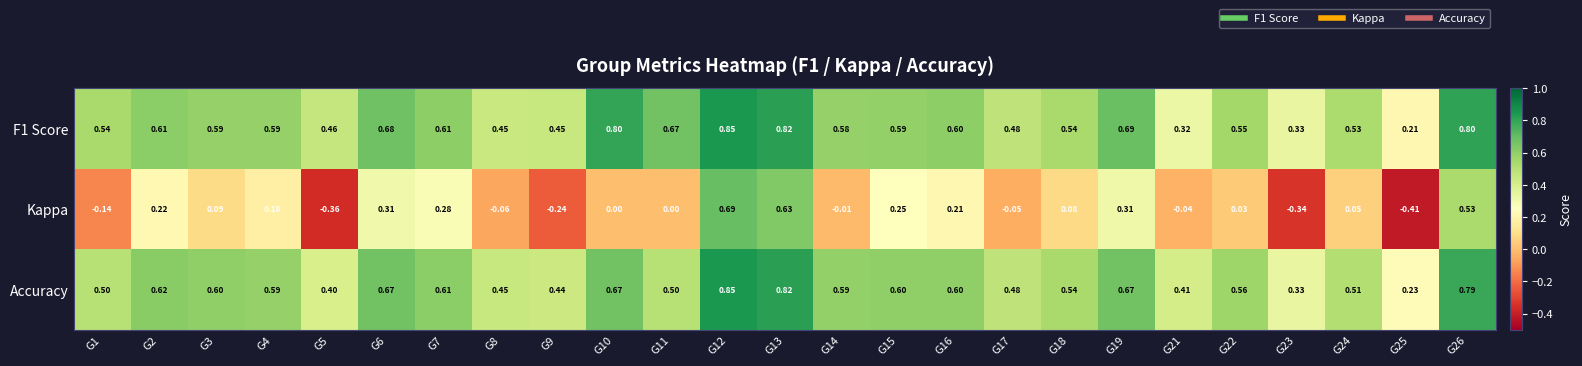

Which series has the widest spread of values?

Kappa